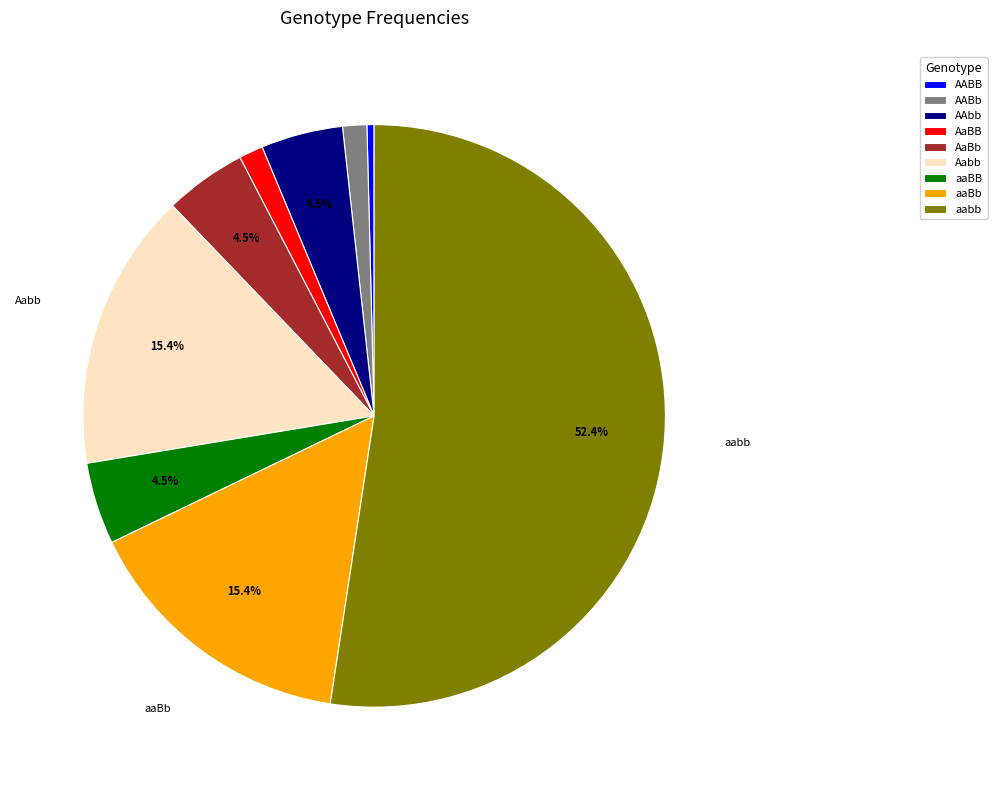

To the nearest percent, what is the combined percentage of AaBb and AaBB?

6%